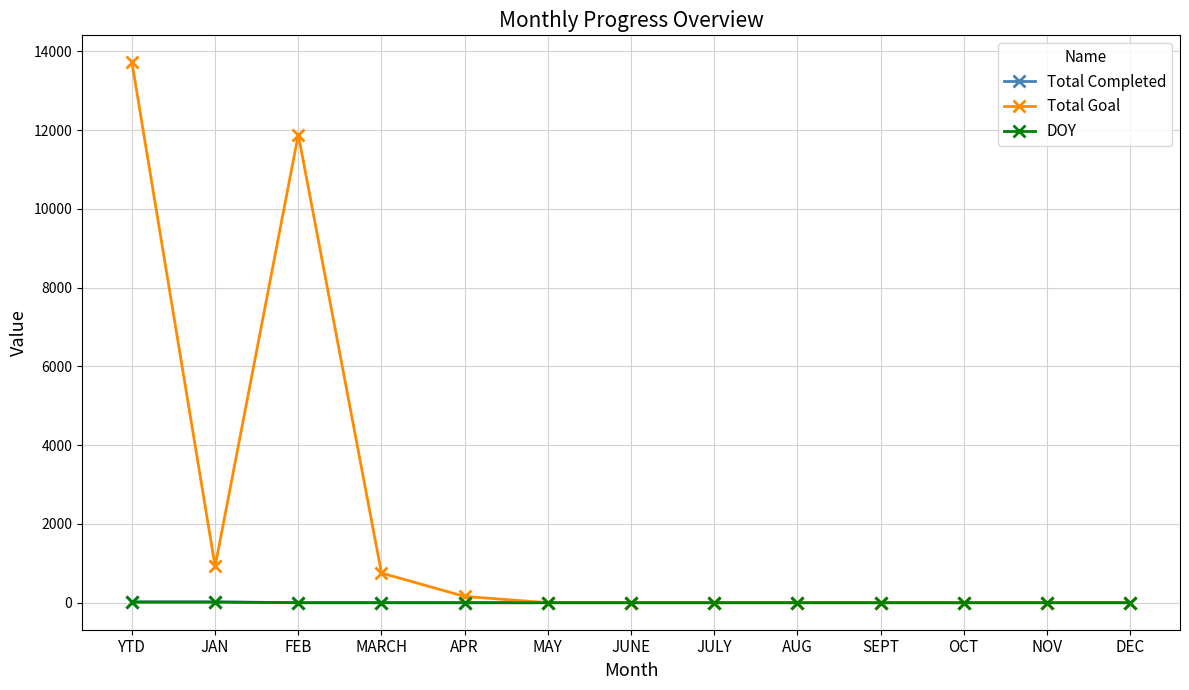

Which series has the largest range (max minus min)?

Total Goal